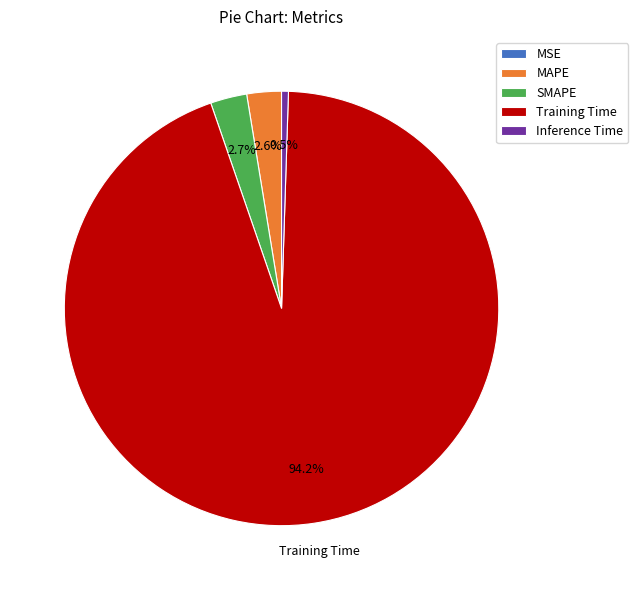

Which slice is the largest?

Training Time